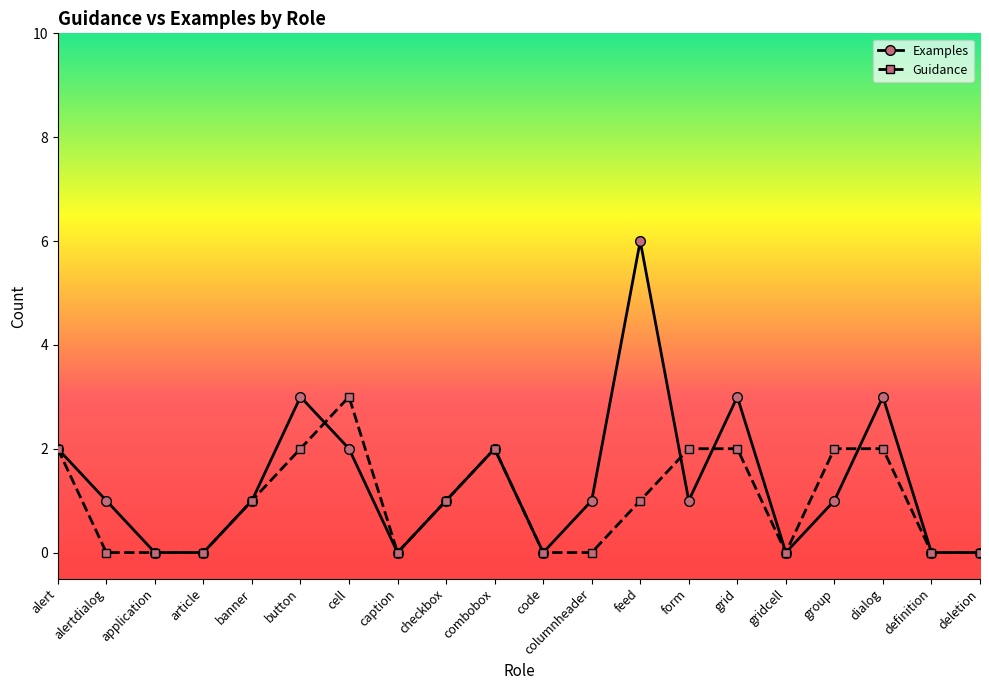

What is the label of the 11th point from the right?

combobox